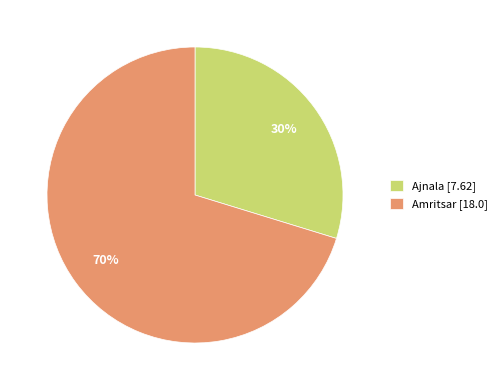

True or false: Amritsar accounts for 57% of the total.

False